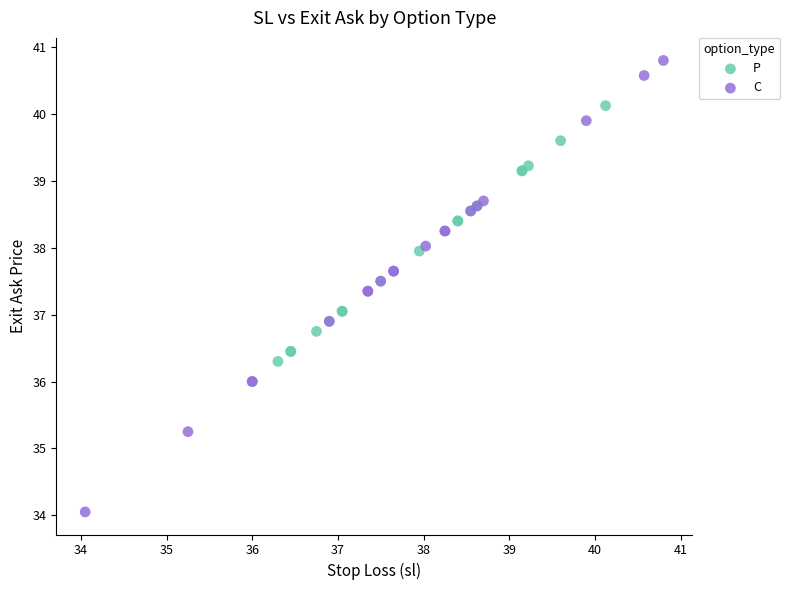

Which series contains the highest Y value?

C